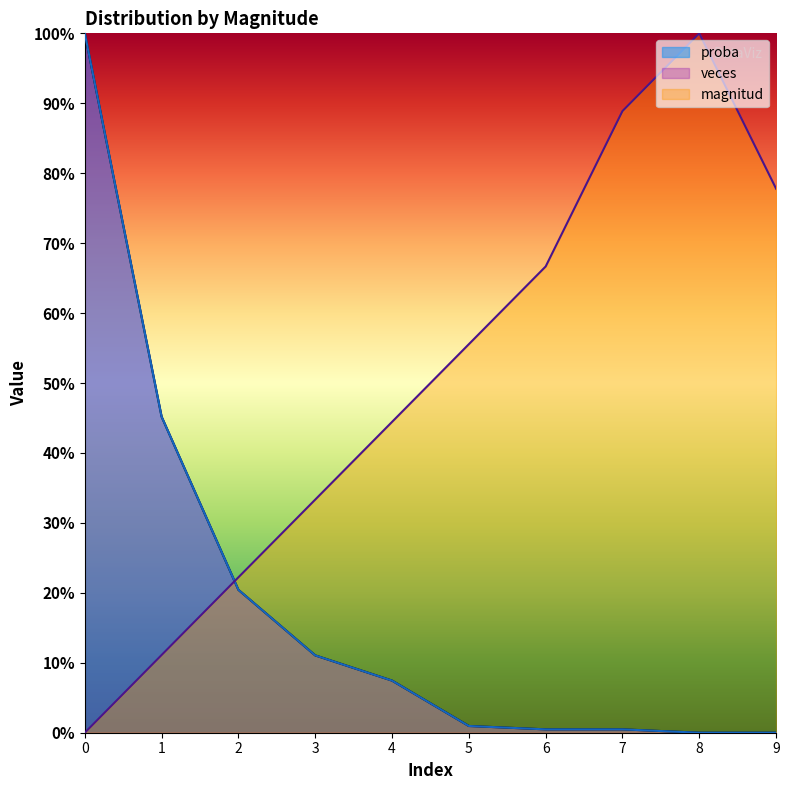

What is the value of the magnitud point at the 4th from the left?

0.3